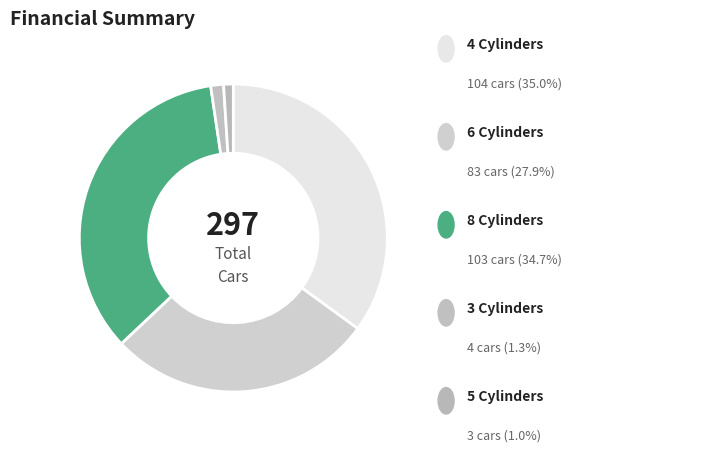

How many slices are in this pie chart?

5